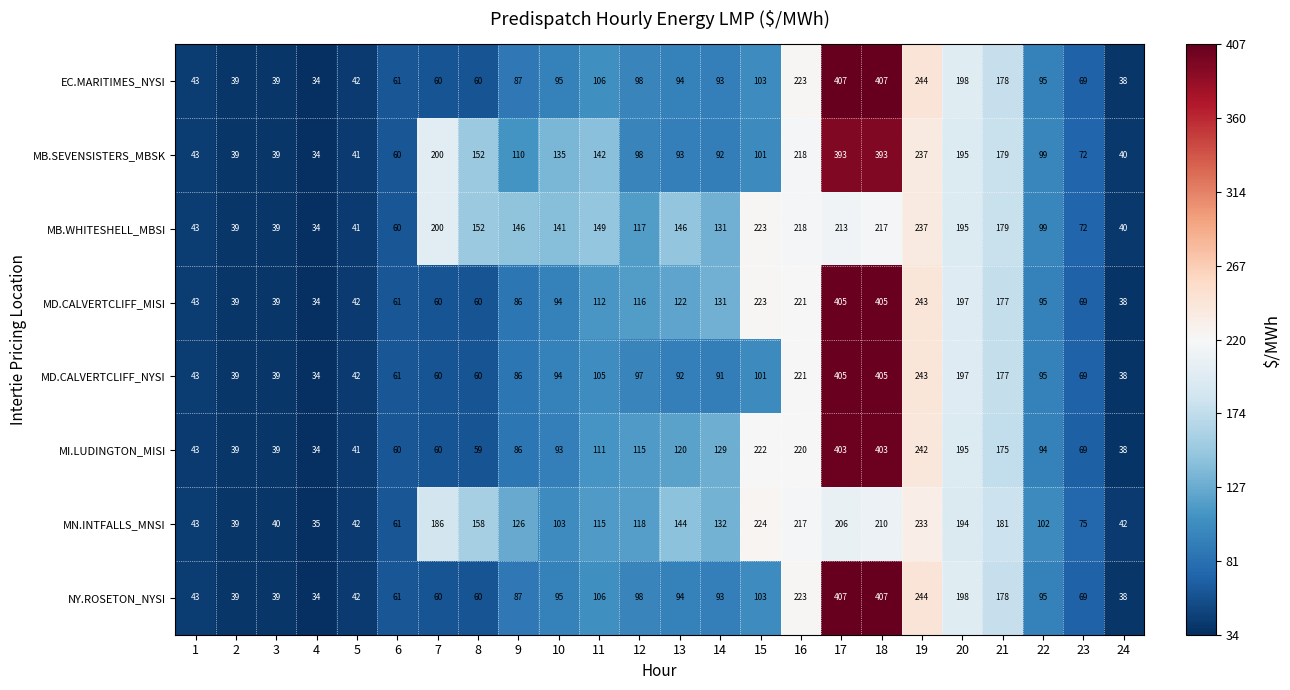

What is the difference between the second highest and minimum values in the MB.WHITESHELL_MBSI series?

189